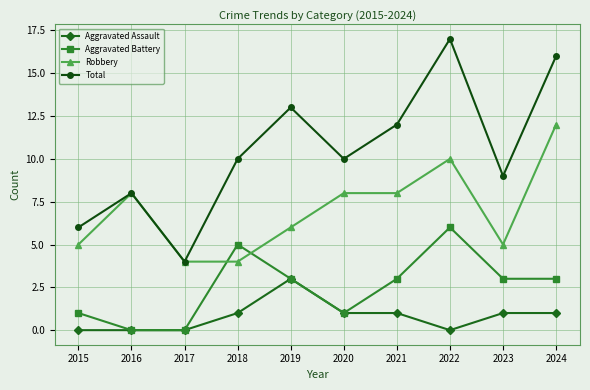

At which category does the chart reach its peak across all series?

2022